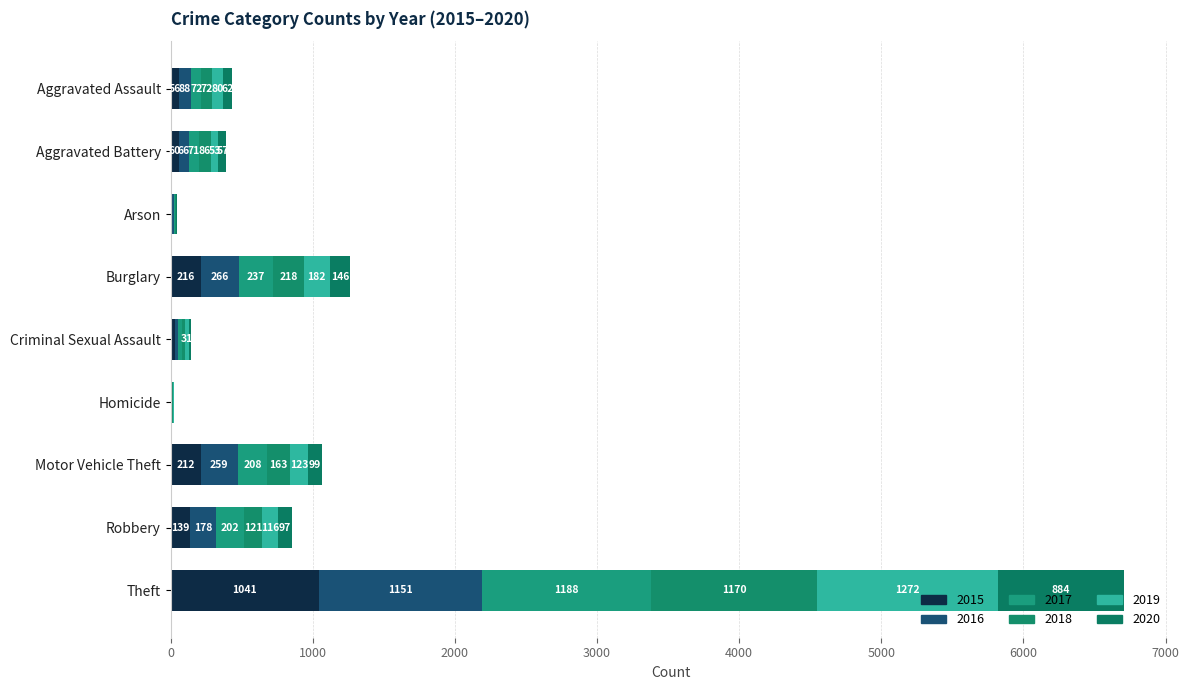

How many series are shown in this chart?

6